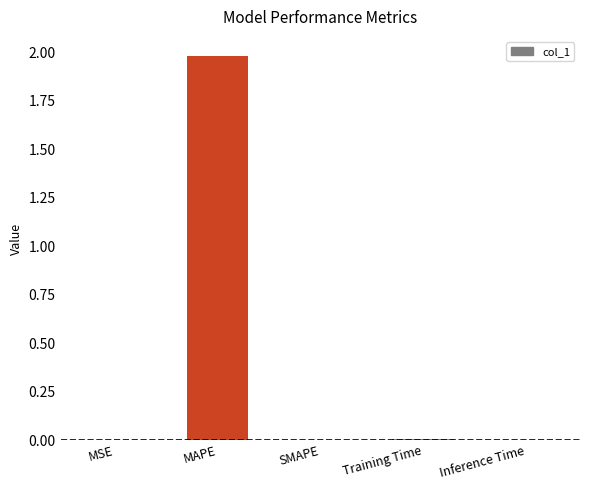

What is the sum of all values?

2.0